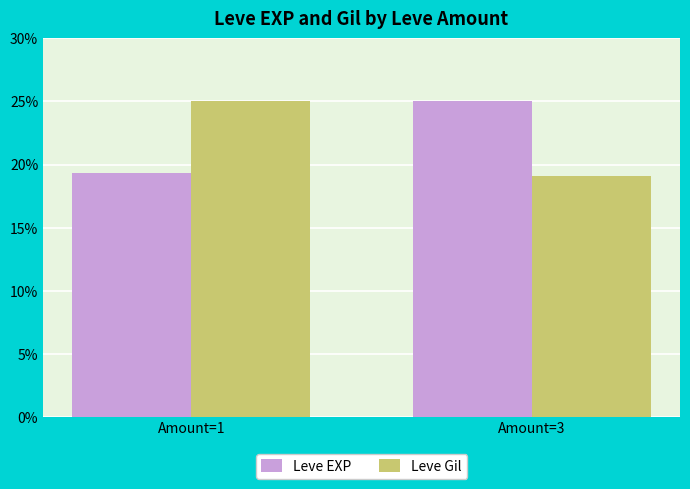

Rank the series at Amount=1 from highest to lowest value.

Leve Gil, Leve EXP